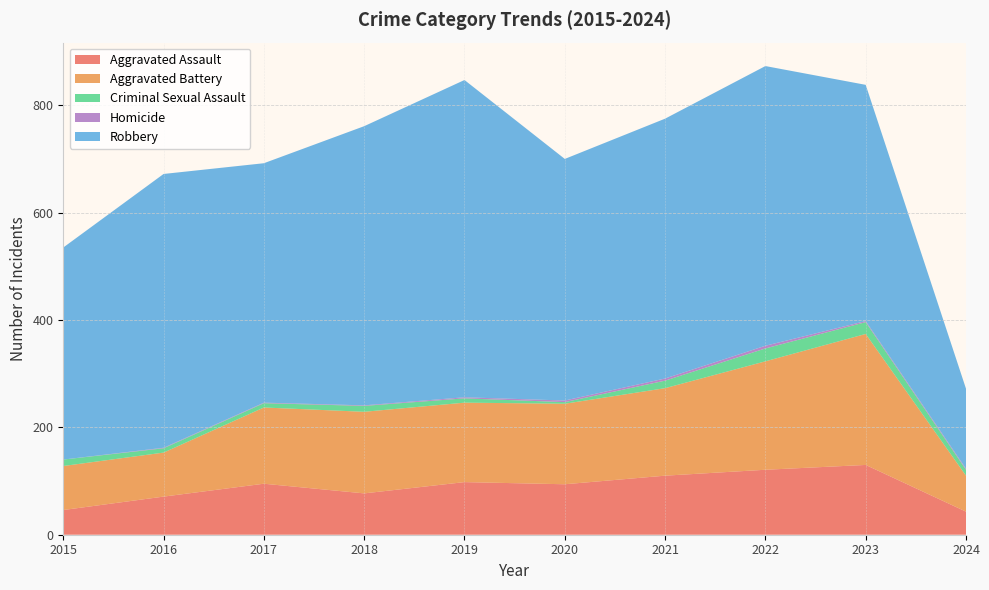

Reading right to left, transcribe all the data shown in this chart.

Aggravated Assault: 2024=43	2023=130	2022=121	2021=110	2020=94	2019=98	2018=77	2017=95	2016=71	2015=46
Aggravated Battery: 2024=67	2023=244	2022=202	2021=163	2020=150	2019=148	2018=152	2017=142	2016=82	2015=82
Criminal Sexual Assault: 2024=11	2023=22	2022=24	2021=14	2020=3	2019=8	2018=11	2017=8	2016=8	2015=12
Homicide: 2024=2	2023=2	2022=5	2021=4	2020=3	2019=2	2018=1	2017=1	2016=1	2015=0
Robbery: 2024=149	2023=440	2022=521	2021=484	2020=450	2019=591	2018=520	2017=446	2016=510	2015=395